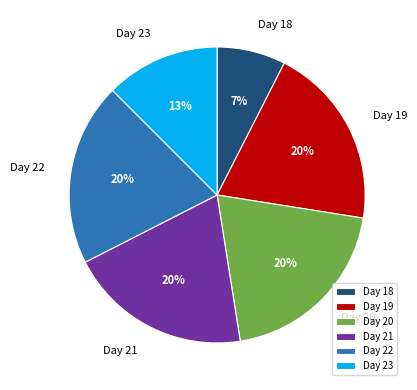

Which slice is the smallest?

Day 18